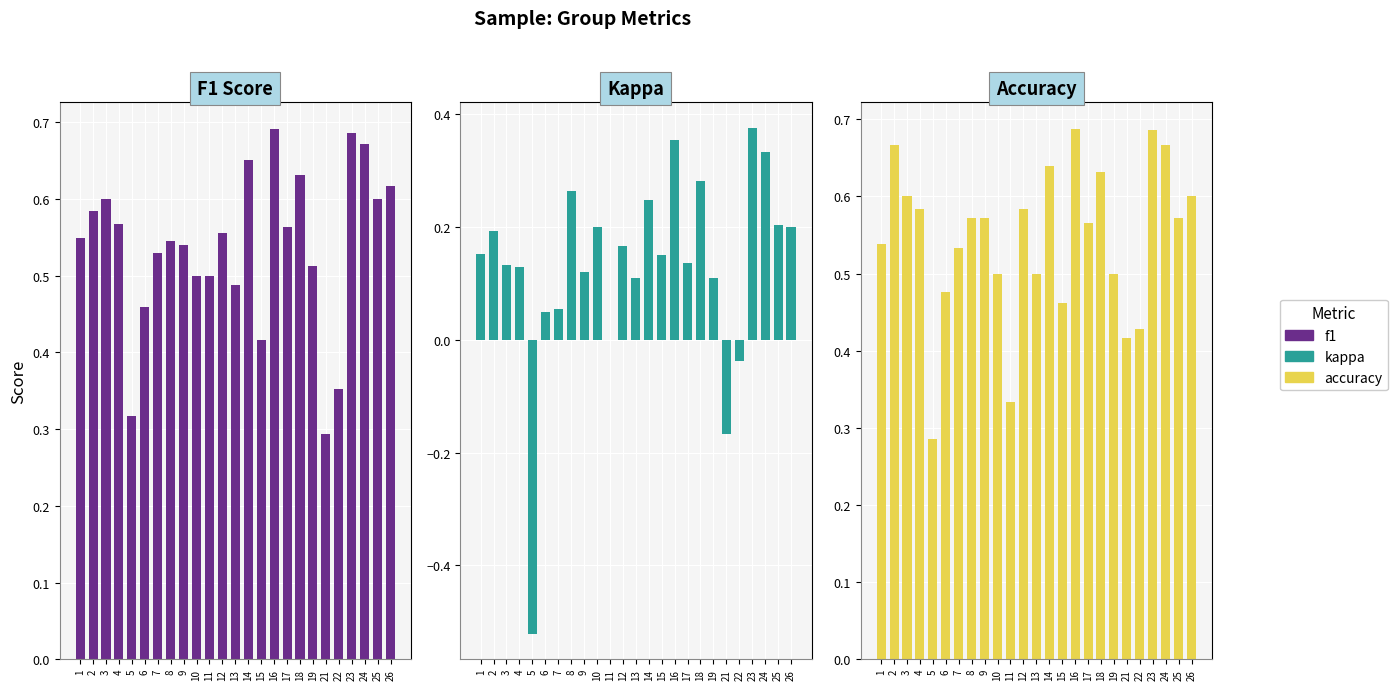

Which label corresponds to the largest value in the chart?

16